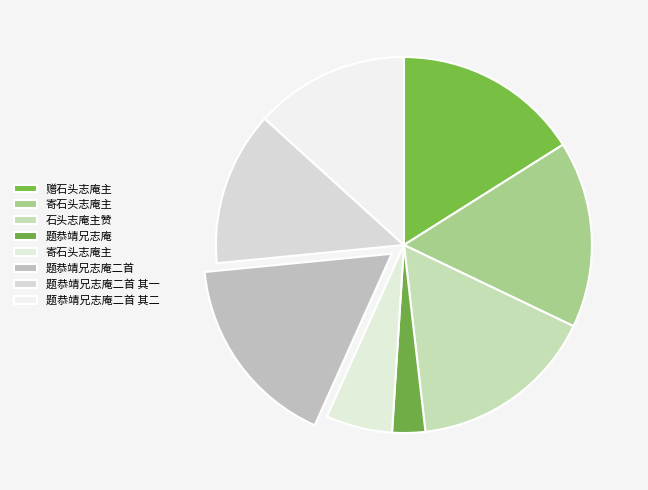

To the nearest percent, what is the average slice percentage?

12%